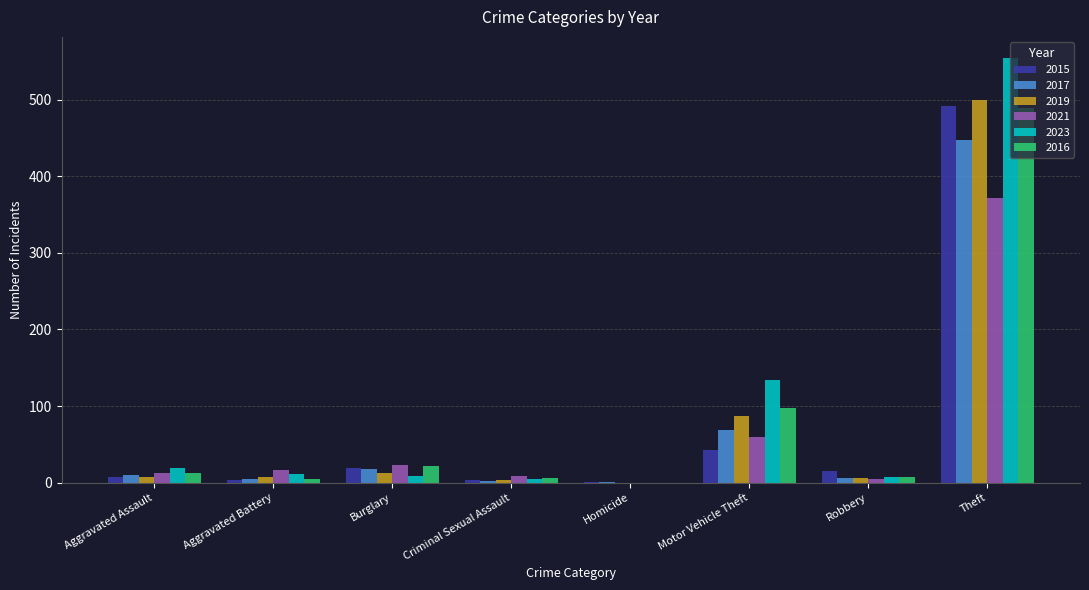

What is the total value across all series at Robbery?

47